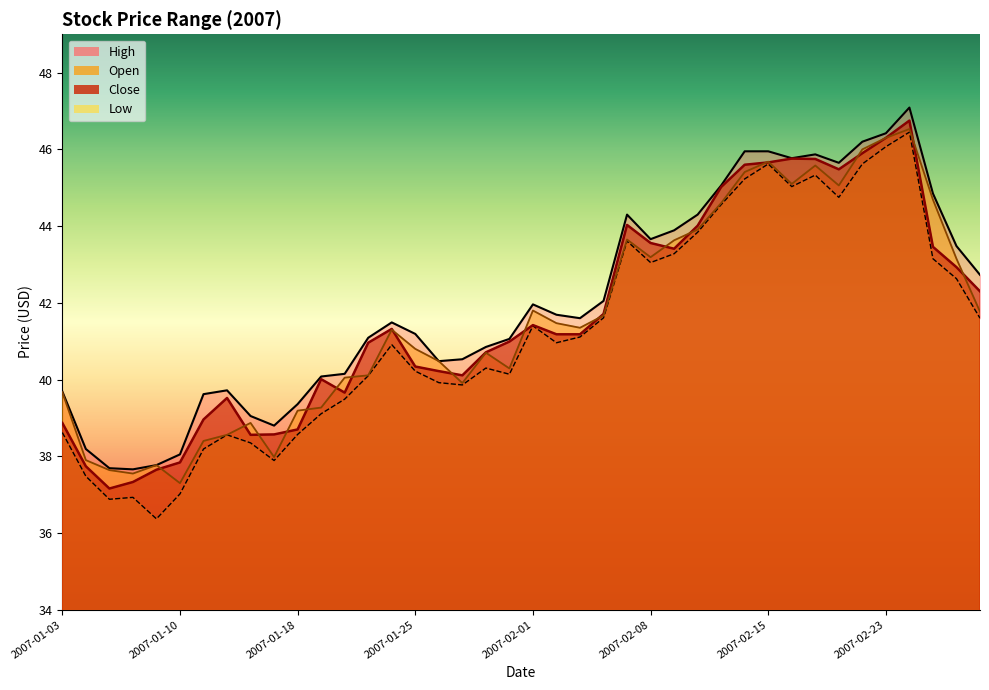

Reading left to right, transcribe all the data shown in this chart.

Close: 2007-01-03=38.9	2007-01-04=37.7	2007-01-05=37.2	2007-01-08=37.3	2007-01-09=37.7	2007-01-10=37.8	2007-01-11=39.0	2007-01-12=39.5	2007-01-16=38.6	2007-01-17=38.6	2007-01-18=38.7	2007-01-19=40.0	2007-01-22=39.7	2007-01-23=41.0	2007-01-24=41.3	2007-01-25=40.3	2007-01-26=40.2	2007-01-29=40.1	2007-01-30=40.7	2007-01-31=41.0	2007-02-01=41.4	2007-02-02=41.2	2007-02-05=41.2	2007-02-06=41.7	2007-02-07=44.0	2007-02-08=43.6	2007-02-09=43.4	2007-02-12=44.0	2007-02-13=45.0	2007-02-14=45.6	2007-02-15=45.7	2007-02-16=45.8	2007-02-20=45.8	2007-02-21=45.5	2007-02-22=45.9	2007-02-23=46.3	2007-02-26=46.8	2007-02-27=43.5	2007-02-28=42.9	2007-03-01=42.3
Open: 2007-01-03=39.7	2007-01-04=37.9	2007-01-05=37.6	2007-01-08=37.5	2007-01-09=37.8	2007-01-10=37.3	2007-01-11=38.4	2007-01-12=38.6	2007-01-16=38.9	2007-01-17=38.0	2007-01-18=39.2	2007-01-19=39.3	2007-01-22=40.0	2007-01-23=40.1	2007-01-24=41.3	2007-01-25=40.8	2007-01-26=40.5	2007-01-29=39.9	2007-01-30=40.7	2007-01-31=40.3	2007-02-01=41.8	2007-02-02=41.5	2007-02-05=41.3	2007-02-06=41.7	2007-02-07=43.7	2007-02-08=43.2	2007-02-09=43.6	2007-02-12=43.9	2007-02-13=44.6	2007-02-14=45.4	2007-02-15=45.7	2007-02-16=45.1	2007-02-20=45.6	2007-02-21=45.1	2007-02-22=46.0	2007-02-23=46.3	2007-02-26=46.5	2007-02-27=44.7	2007-02-28=43.2	2007-03-01=41.8
High: 2007-01-03=39.7	2007-01-04=38.2	2007-01-05=37.7	2007-01-08=37.7	2007-01-09=37.8	2007-01-10=38.0	2007-01-11=39.6	2007-01-12=39.7	2007-01-16=39.0	2007-01-17=38.8	2007-01-18=39.4	2007-01-19=40.1	2007-01-22=40.2	2007-01-23=41.1	2007-01-24=41.5	2007-01-25=41.2	2007-01-26=40.5	2007-01-29=40.5	2007-01-30=40.8	2007-01-31=41.1	2007-02-01=42.0	2007-02-02=41.7	2007-02-05=41.6	2007-02-06=42.0	2007-02-07=44.3	2007-02-08=43.7	2007-02-09=43.9	2007-02-12=44.3	2007-02-13=45.1	2007-02-14=46.0	2007-02-15=46.0	2007-02-16=45.8	2007-02-20=45.9	2007-02-21=45.7	2007-02-22=46.2	2007-02-23=46.4	2007-02-26=47.1	2007-02-27=44.8	2007-02-28=43.5	2007-03-01=42.7
Low: 2007-01-03=38.6	2007-01-04=37.5	2007-01-05=36.9	2007-01-08=36.9	2007-01-09=36.4	2007-01-10=37.0	2007-01-11=38.2	2007-01-12=38.6	2007-01-16=38.3	2007-01-17=37.9	2007-01-18=38.6	2007-01-19=39.1	2007-01-22=39.5	2007-01-23=40.1	2007-01-24=40.9	2007-01-25=40.2	2007-01-26=39.9	2007-01-29=39.9	2007-01-30=40.3	2007-01-31=40.1	2007-02-01=41.4	2007-02-02=41.0	2007-02-05=41.1	2007-02-06=41.6	2007-02-07=43.6	2007-02-08=43.0	2007-02-09=43.3	2007-02-12=43.8	2007-02-13=44.6	2007-02-14=45.2	2007-02-15=45.6	2007-02-16=45.0	2007-02-20=45.3	2007-02-21=44.8	2007-02-22=45.6	2007-02-23=46.1	2007-02-26=46.5	2007-02-27=43.2	2007-02-28=42.6	2007-03-01=41.6